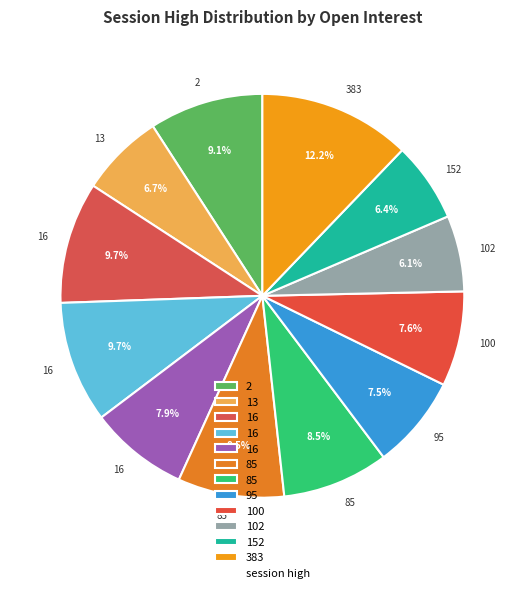

Count the number of slices in the pie.

12